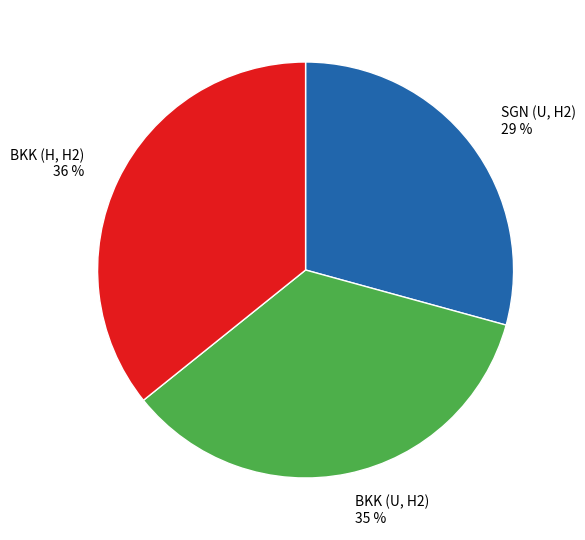

Is there any slice that represents more than half of the pie?

No